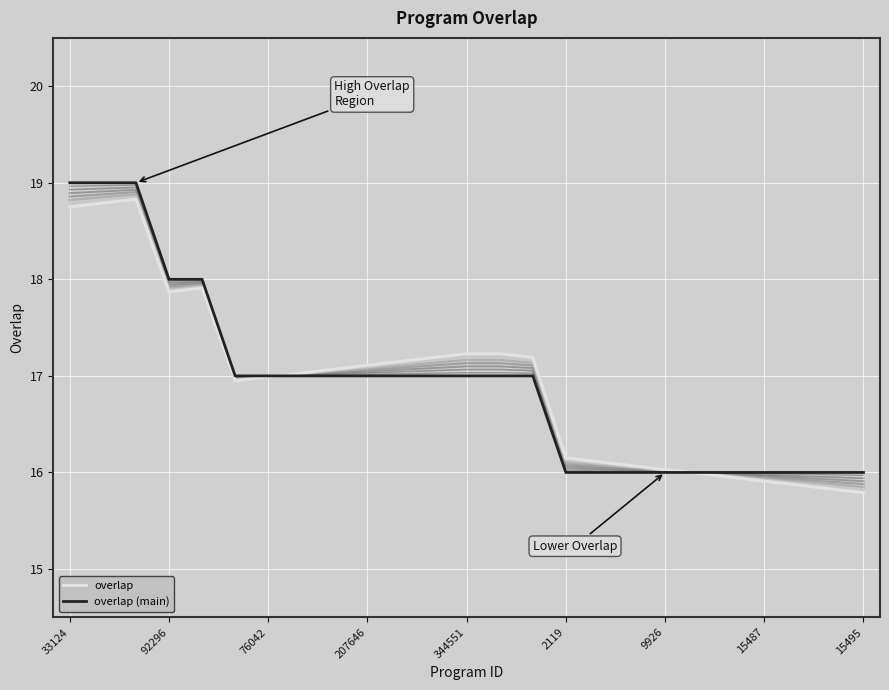

Which series has the largest range (max minus min)?

overlap